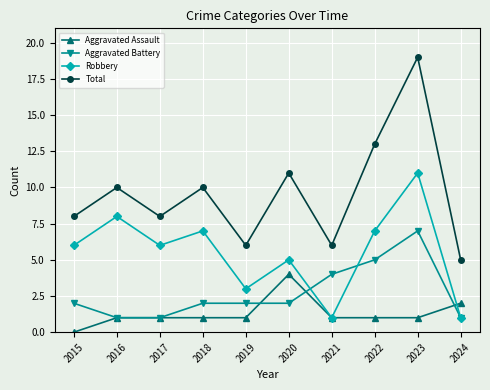

True or false: Total has more than 1 interior local peaks.

True